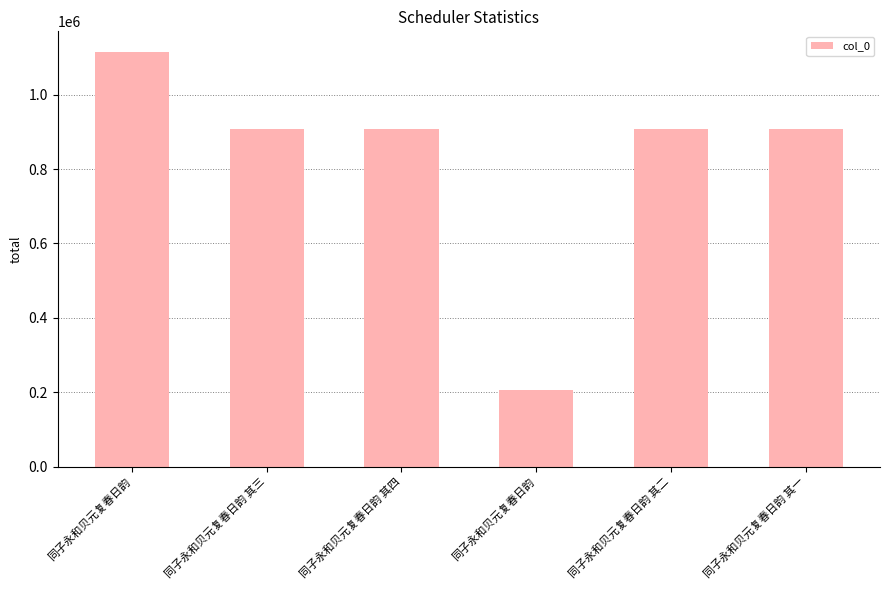

What is the change in value from 同子永和贝元复春日韵 to 同子永和贝元复春日韵 其三?

-207034